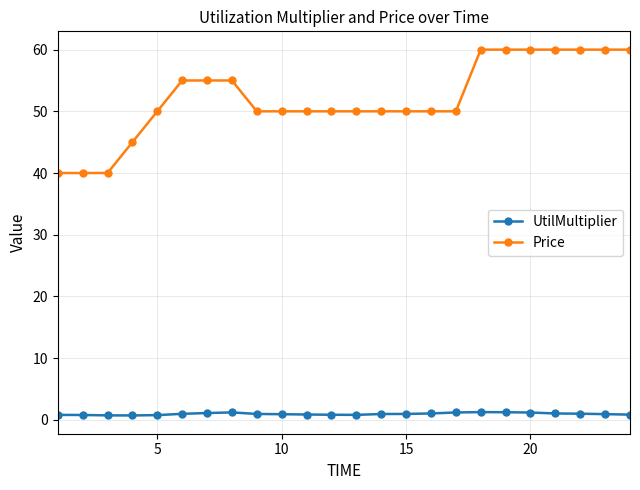

True or false: Price and UtilMultiplier intersect in this chart.

False